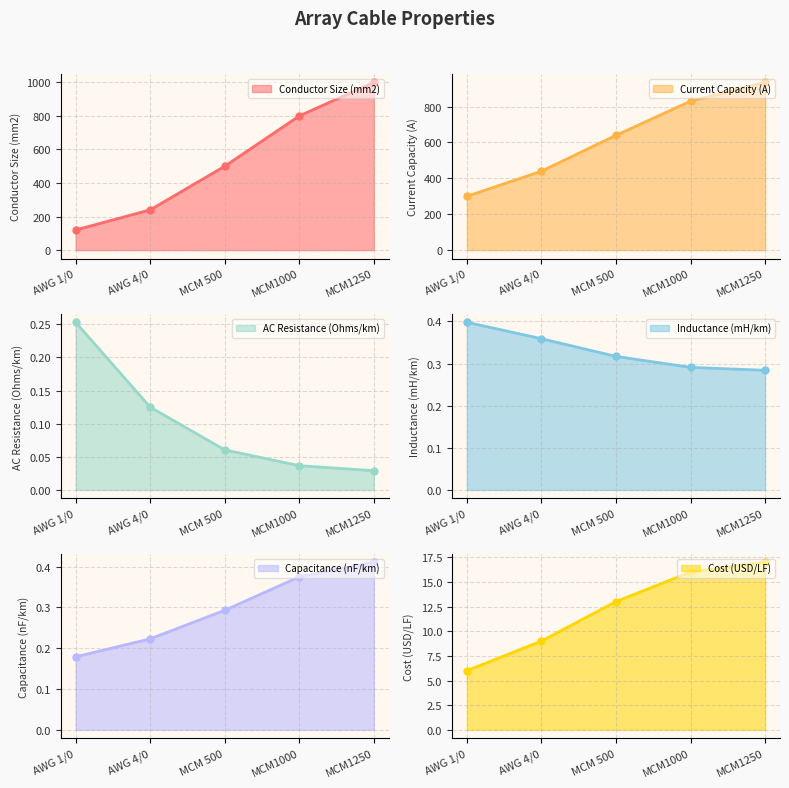

Which label corresponds to the largest value in the chart?

MCM1250